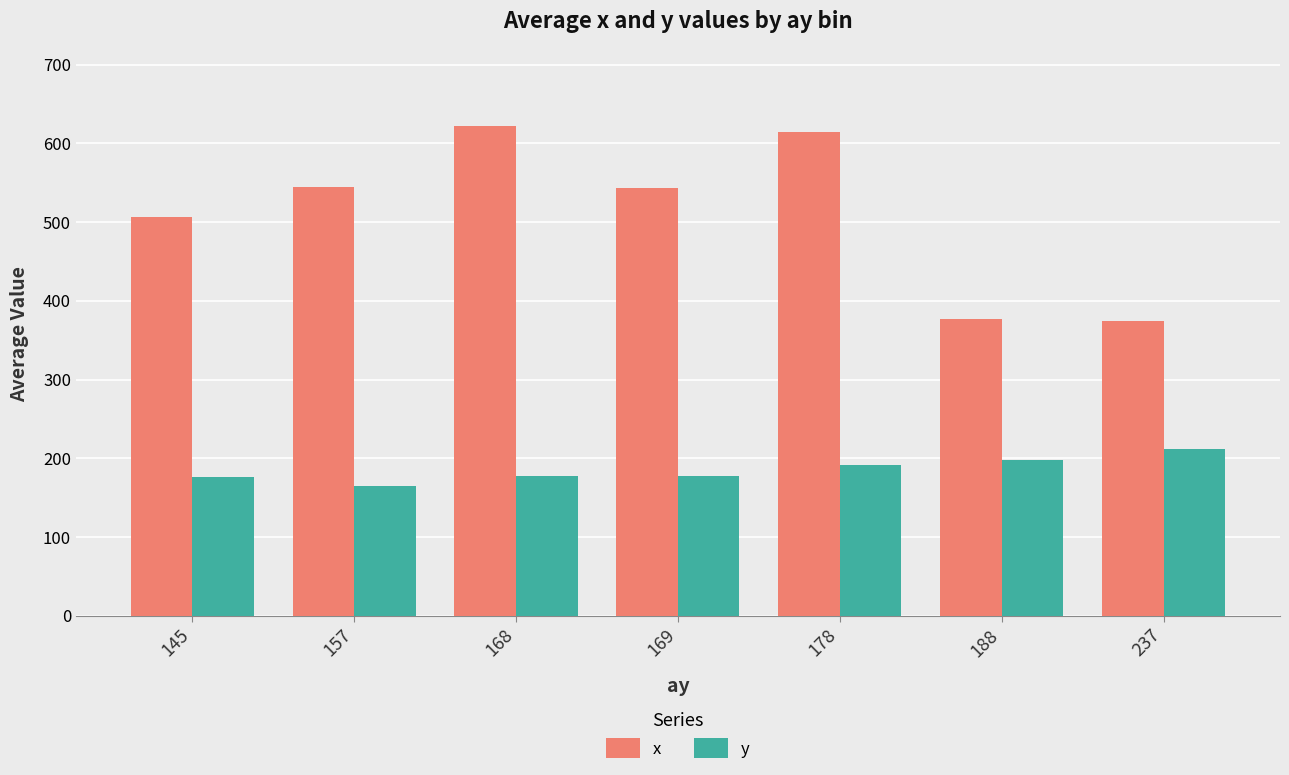

How many bars are there in total?

14